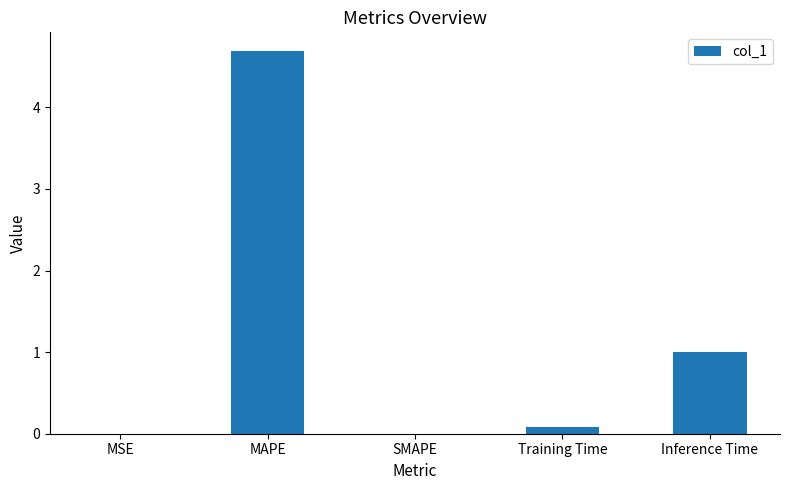

What is the change in value from MAPE to Inference Time?

-3.7